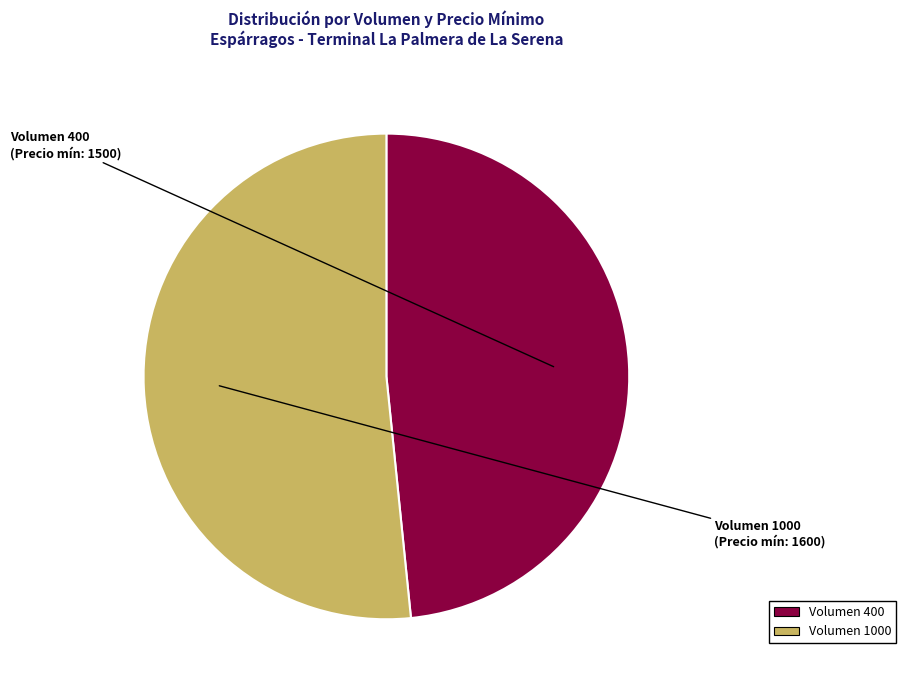

How many slices are in this pie chart?

2